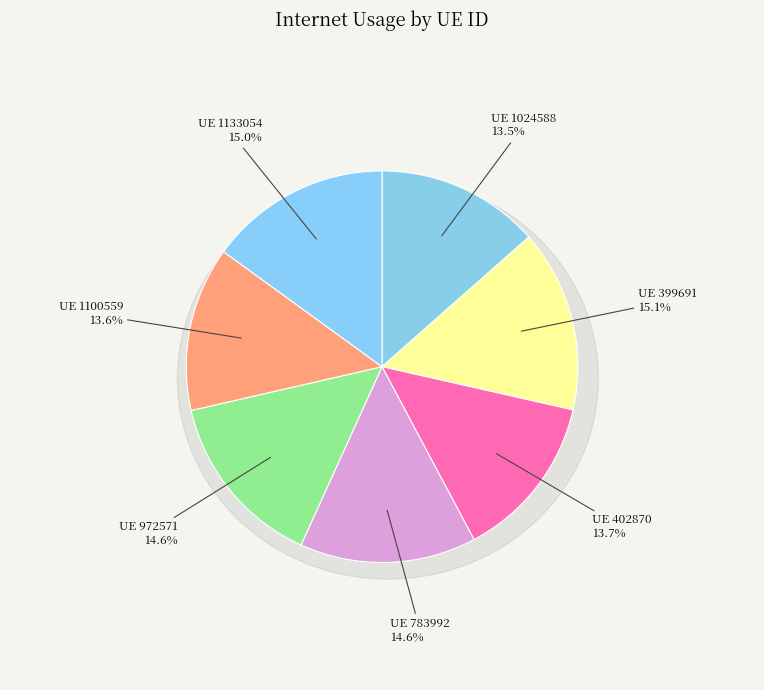

Is it true that 1100559 is 4% of the pie?

False